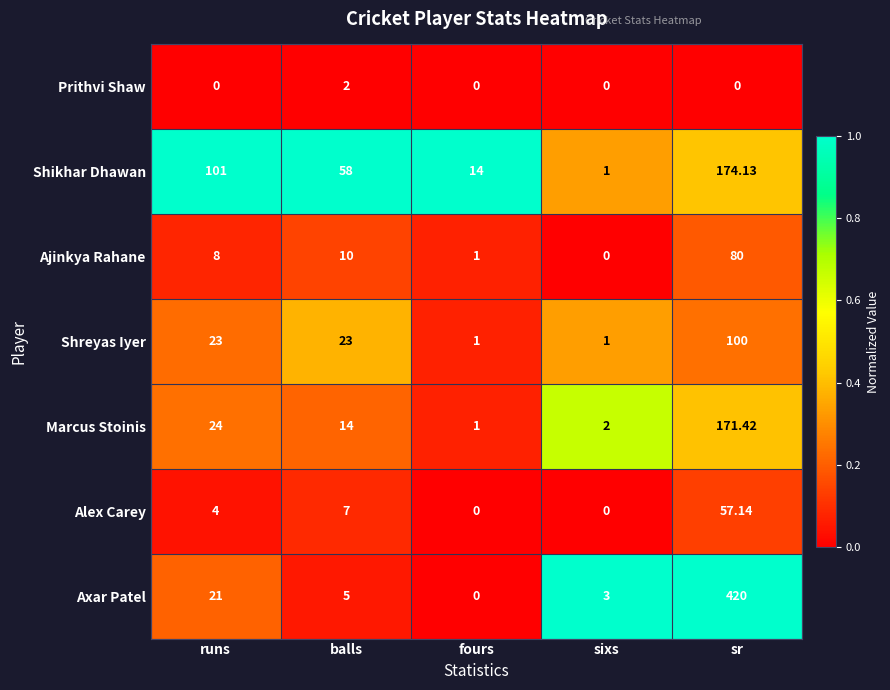

Which category has the highest value across all series?

sr